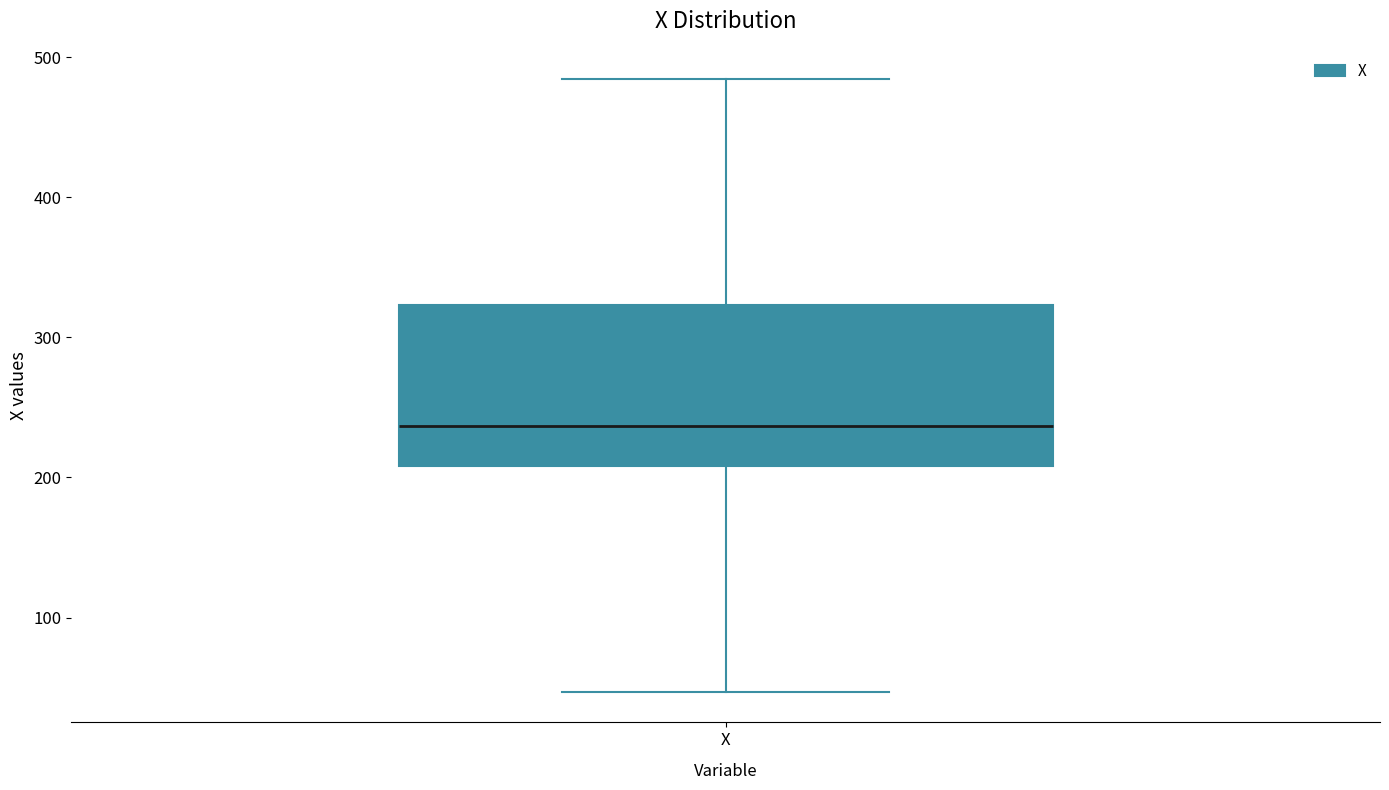

Transcribe this box plot: give where the median line is, the range the box spans, and where the two whiskers end, as read against the y-axis. The values are not printed on the chart, so give them approximately, as read against the axis.

median 240, box 210 to 320, whiskers 50 to 480